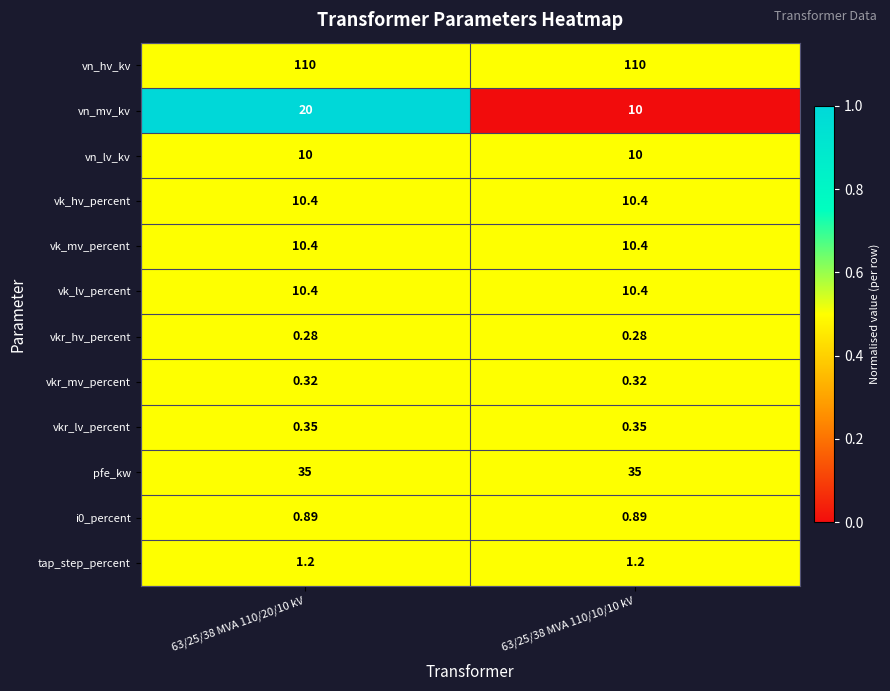

Which series has the widest spread of values?

vn_mv_kv